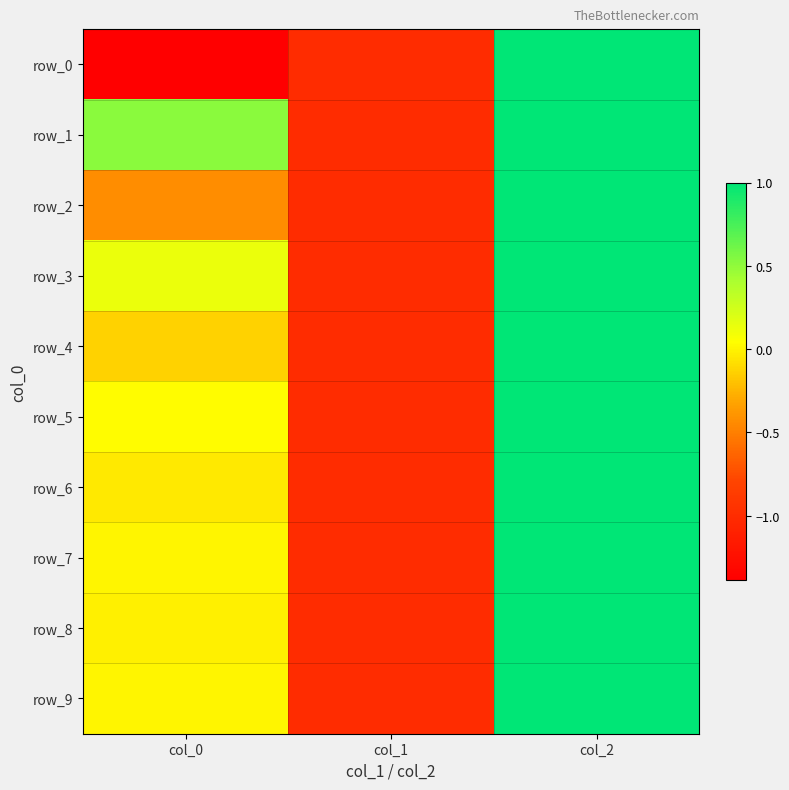

At which label does row_4 first exceed 0?

col_2